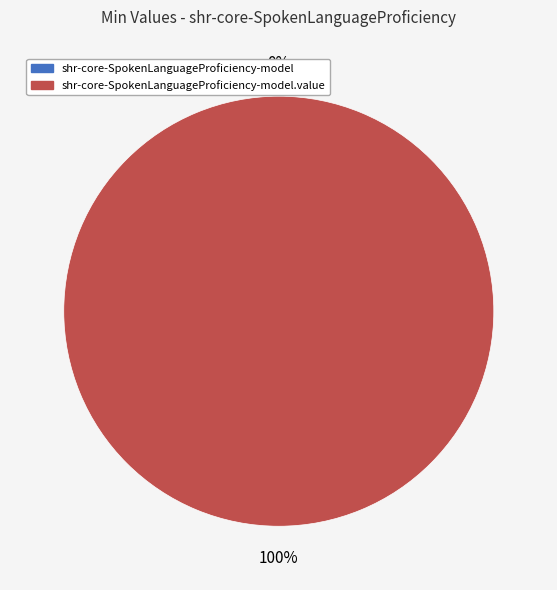

How many slices are in this pie chart?

2